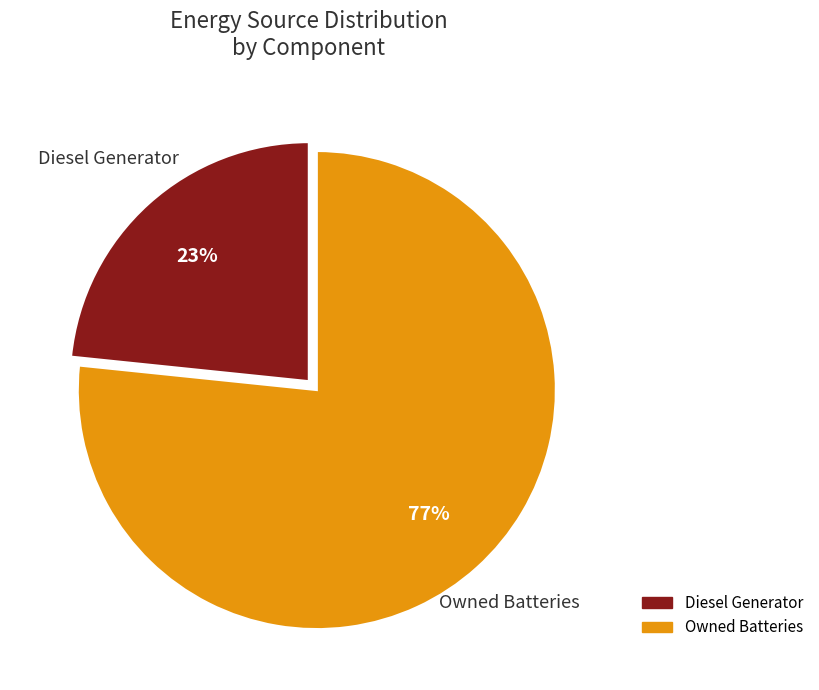

Is there a majority slice in this chart?

Yes